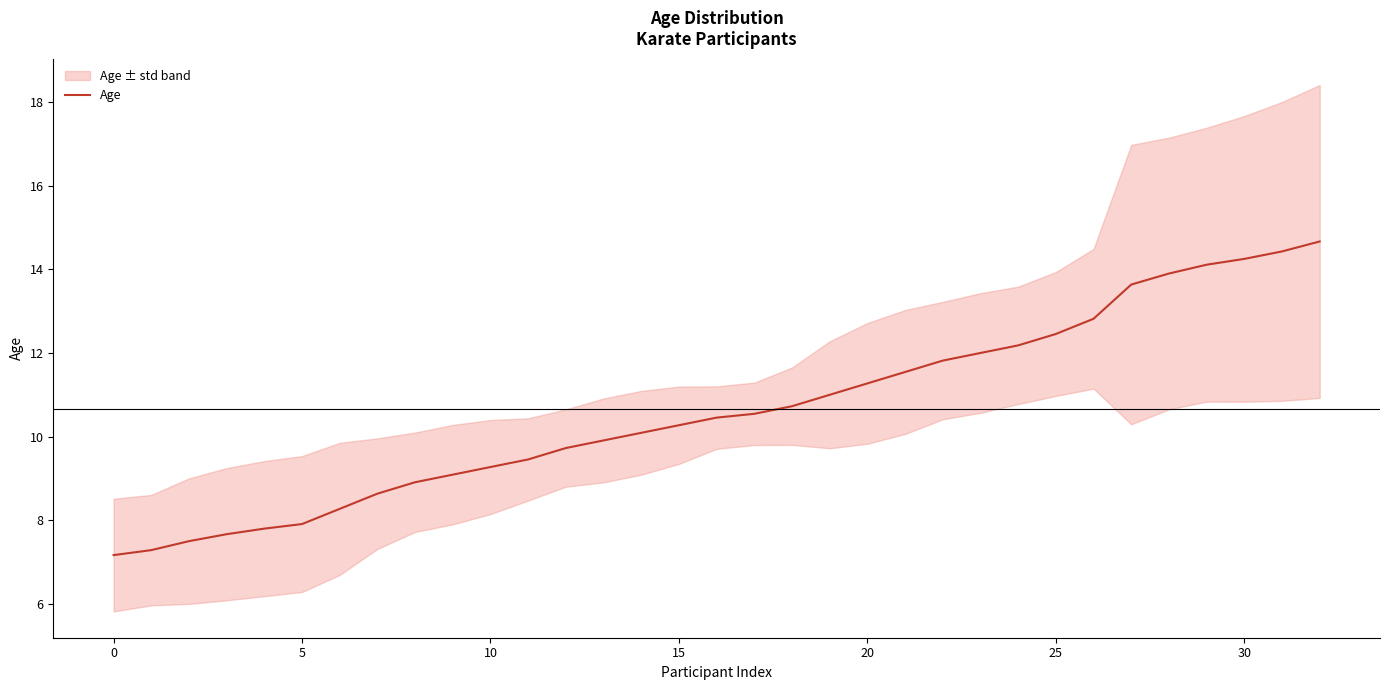

Where is the data nearest to the value 10?

13